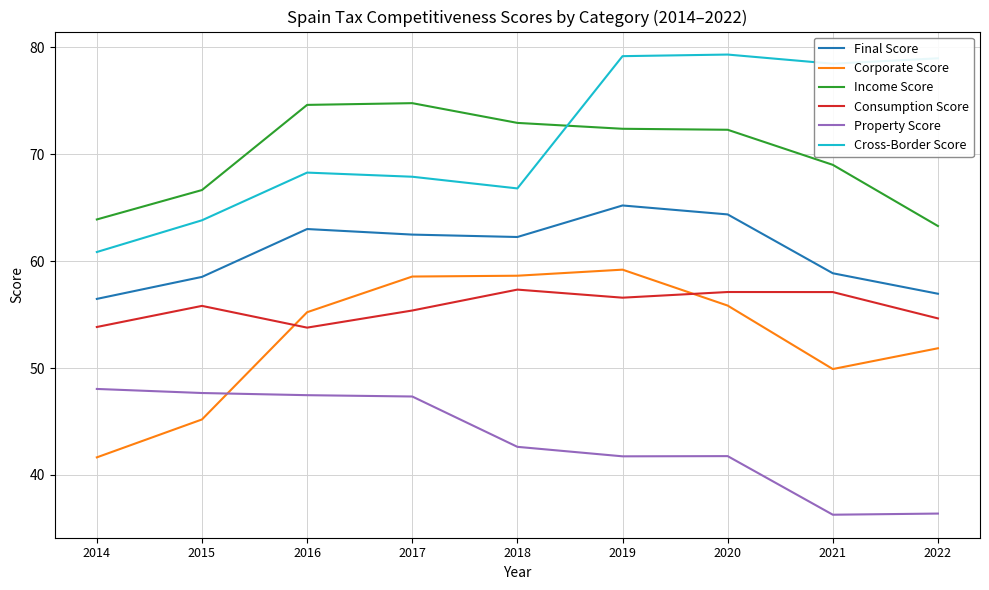

Does the chart display data point markers on the line(s)?

No